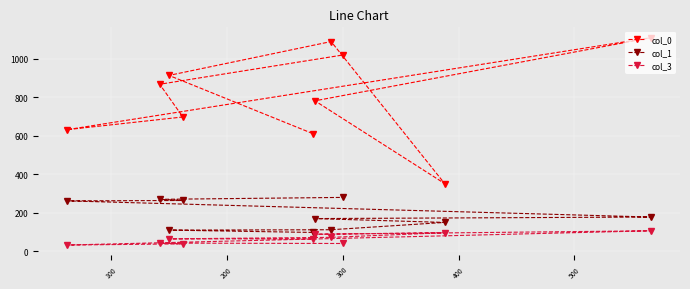

Which series has the largest total across all categories?

col_0